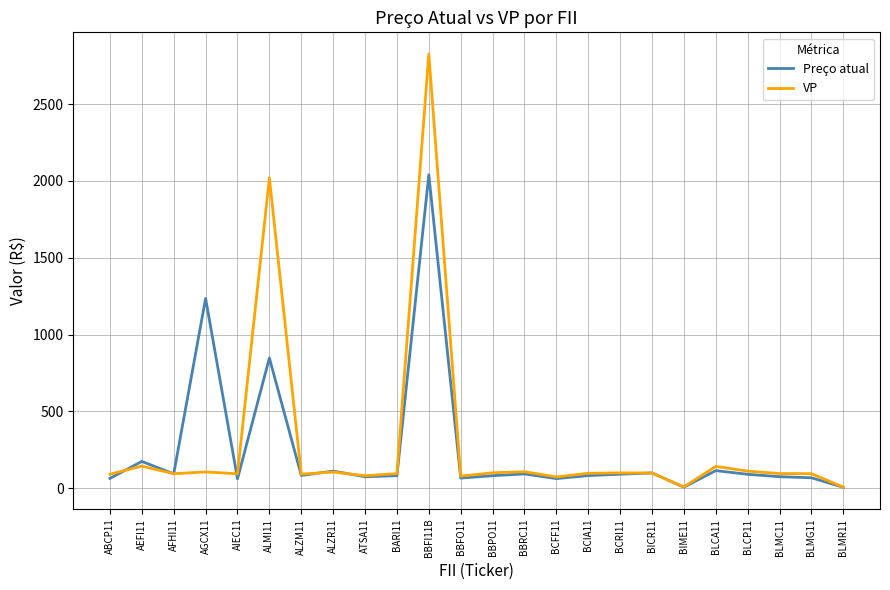

True or false: VP has a value of 868.0 at ALMI11.

False